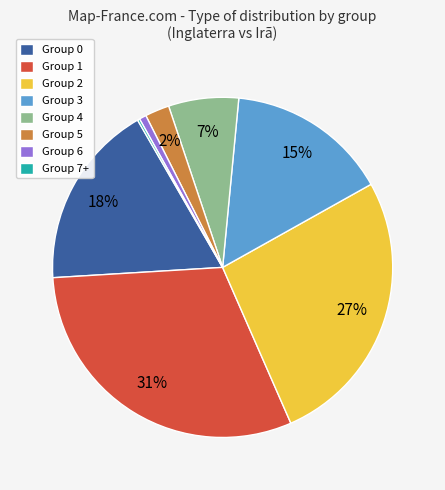

True or false: Group 2 accounts for 37% of the total.

False